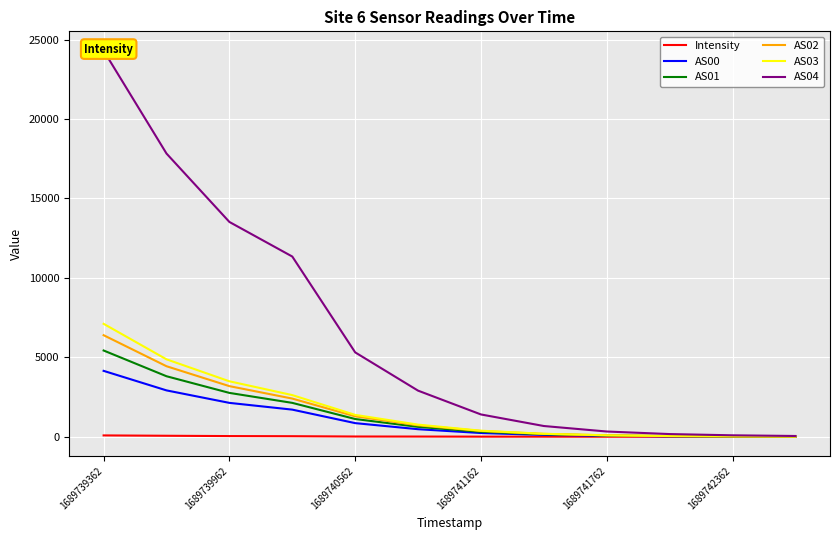

What is the value of the Intensity point at the 1st from the left?

82.3